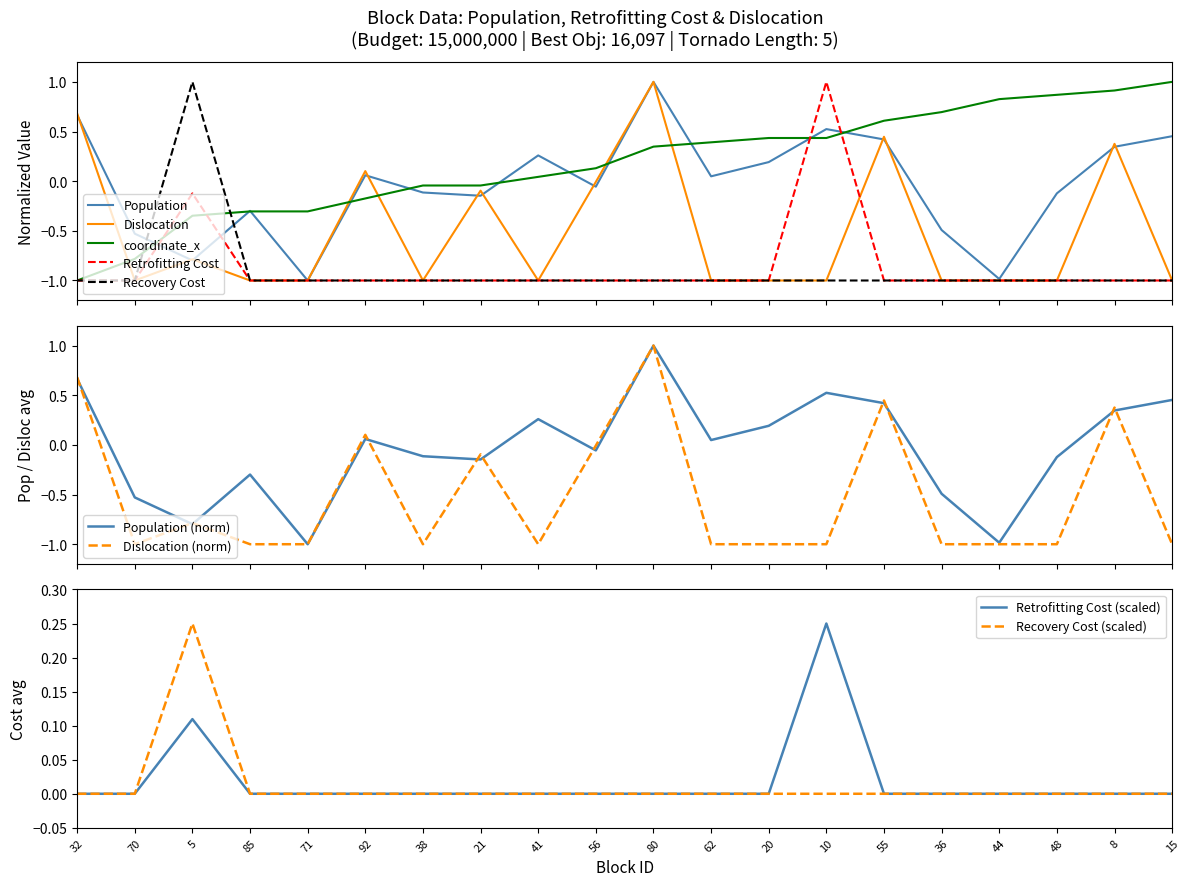

At which category does the chart reach its minimum across all series?

71